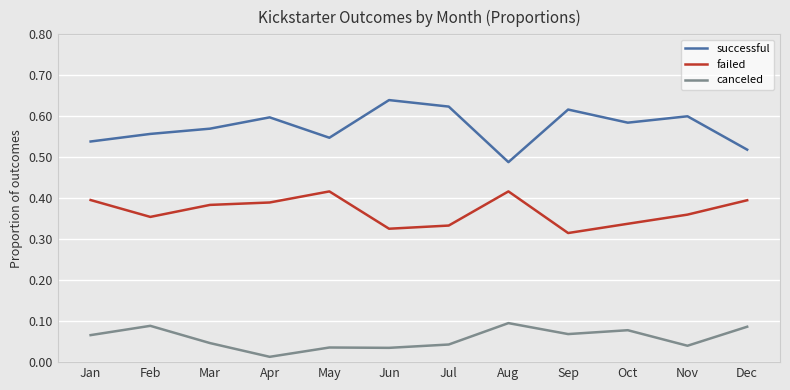

The successful series shows 0.8 at Jun. True or false?

False